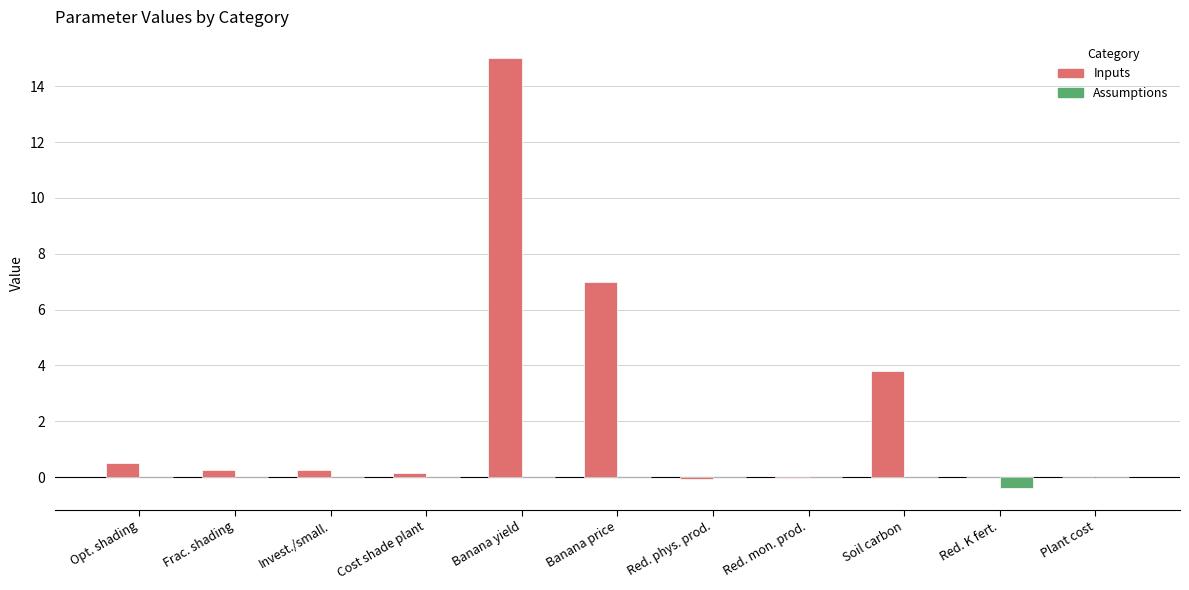

What is the sum of all Inputs values?

26.9